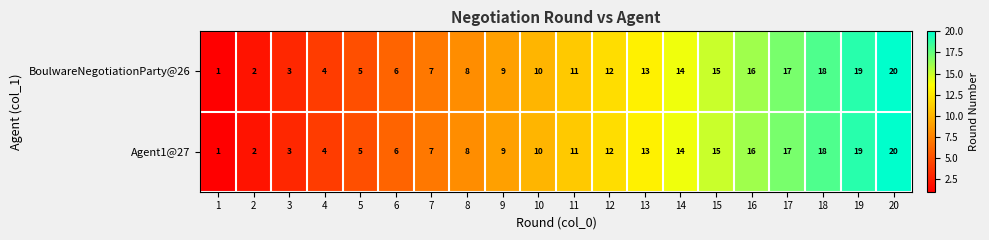

What is the total value across all series at 7?

14